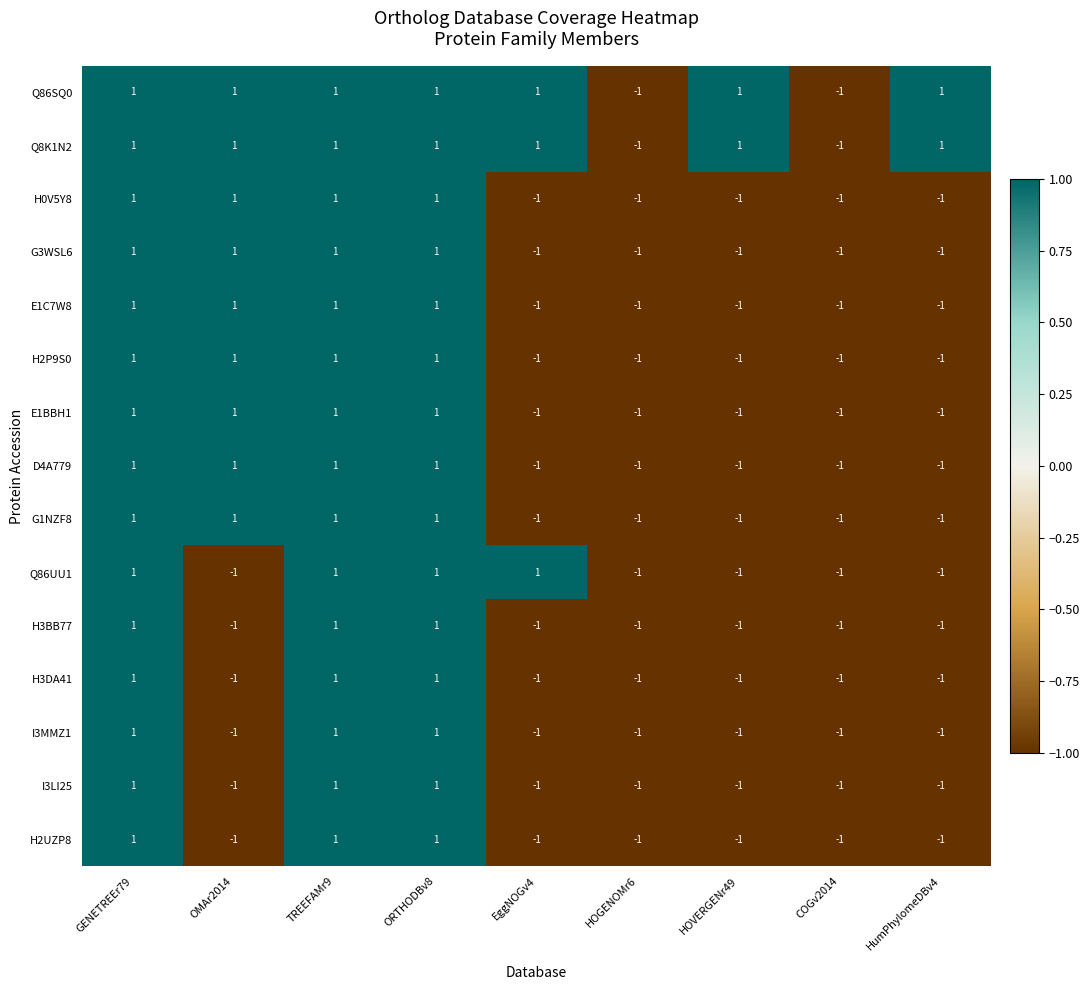

Count the Q8K1N2 values in the range 1 to 2.

7